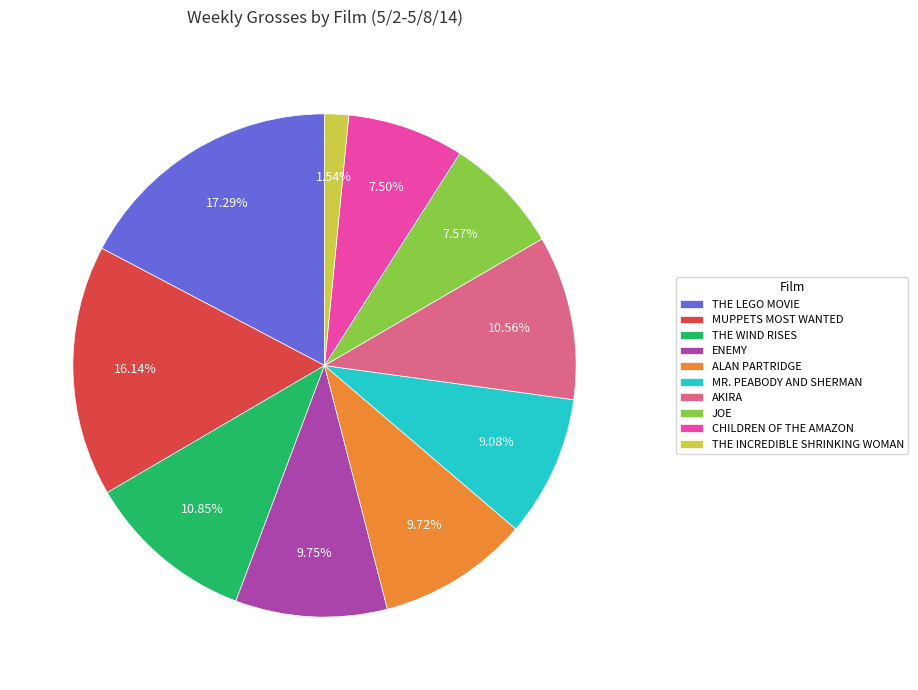

Do CHILDREN OF THE AMAZON and MR. PEABODY AND SHERMAN together represent more than half of the pie?

No